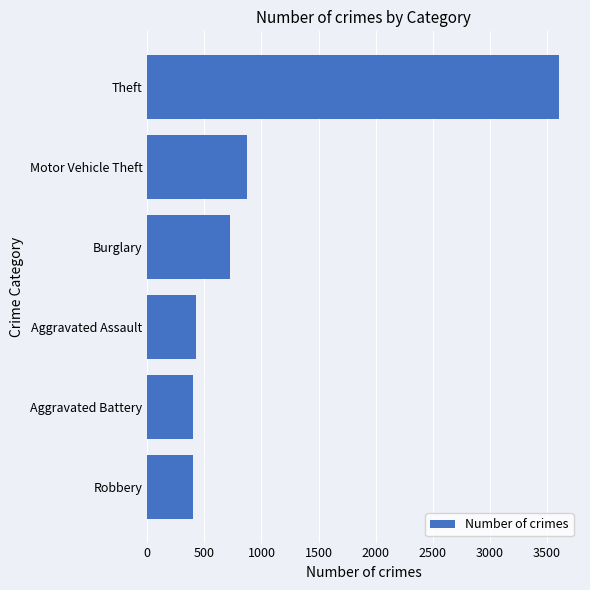

What is the label of the 1st bar from the top?

Theft